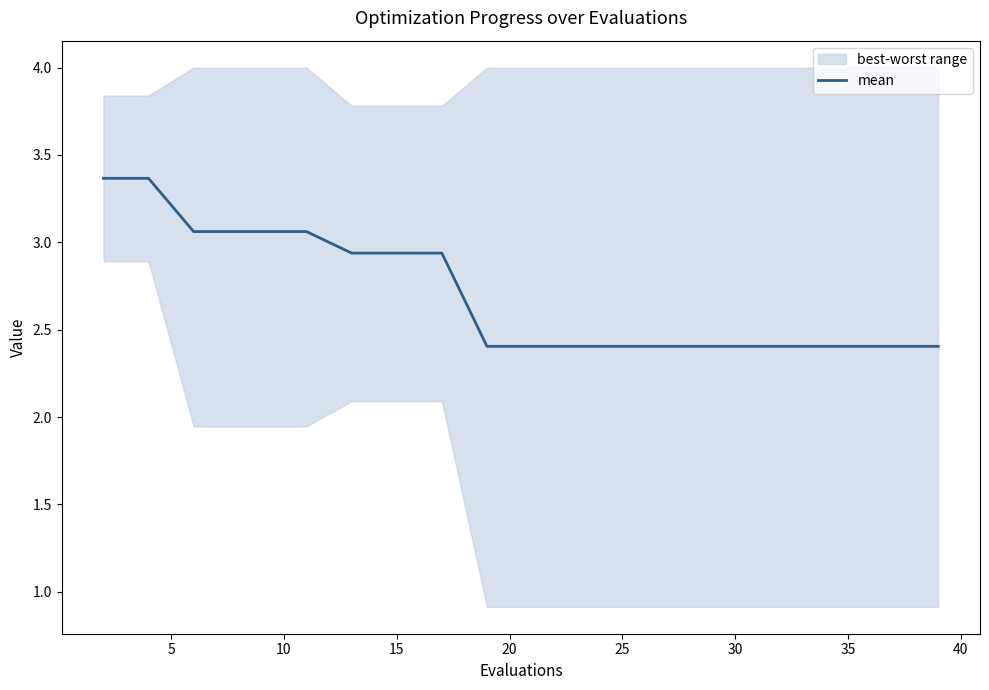

What is the smallest value displayed?

2.4